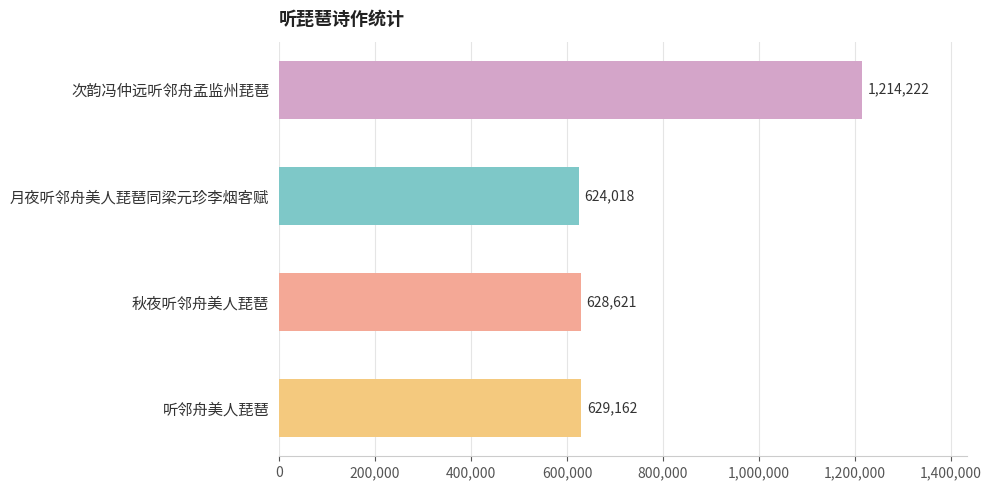

Does the chart contain any negative values?

No